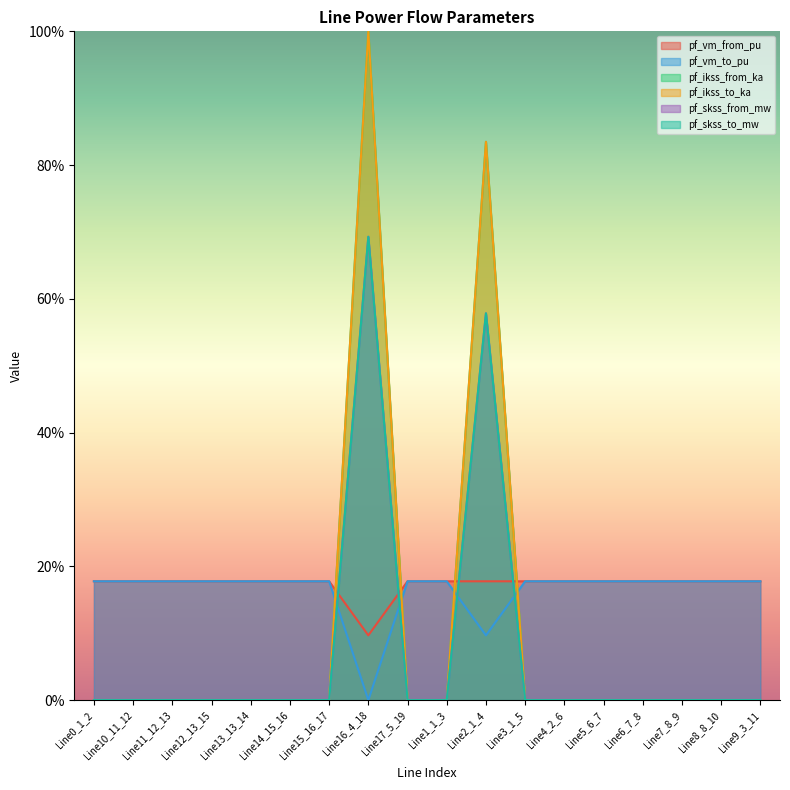

What is the total value across all series at Line1_1_3?

0.4